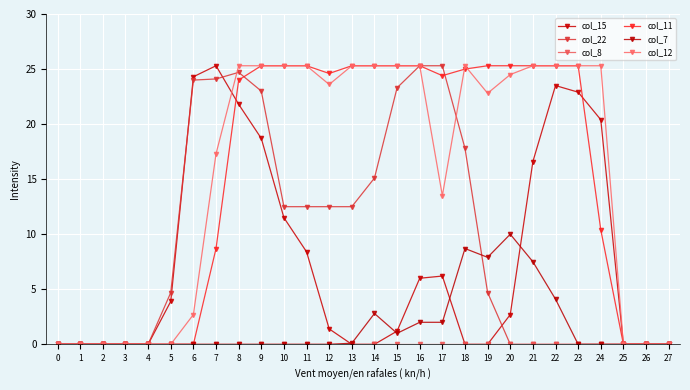

True or false: col_7 has more than 1 interior local peaks.

True